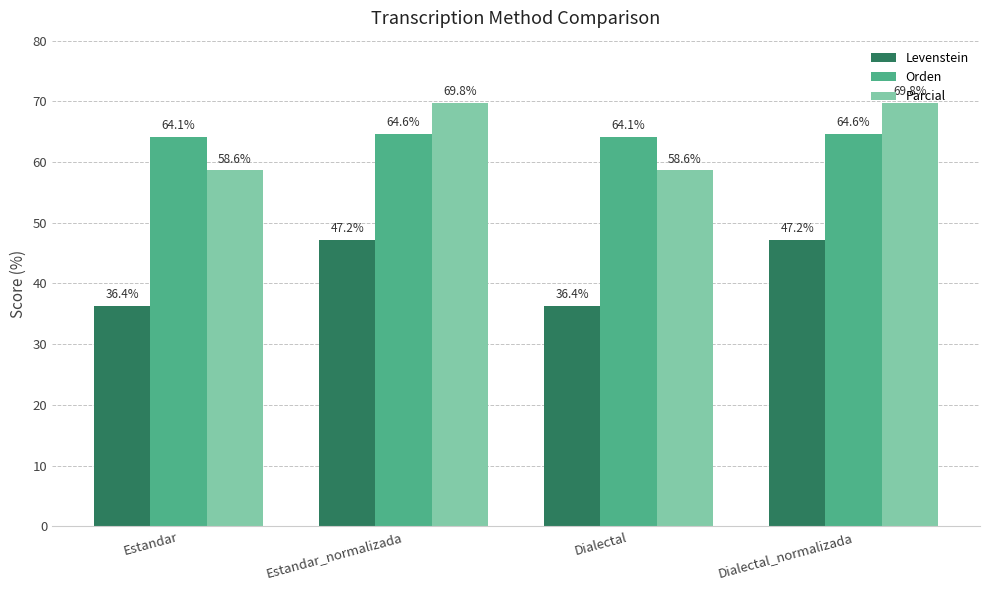

The value of Parcial at Dialectal is 58.6. True or false?

True